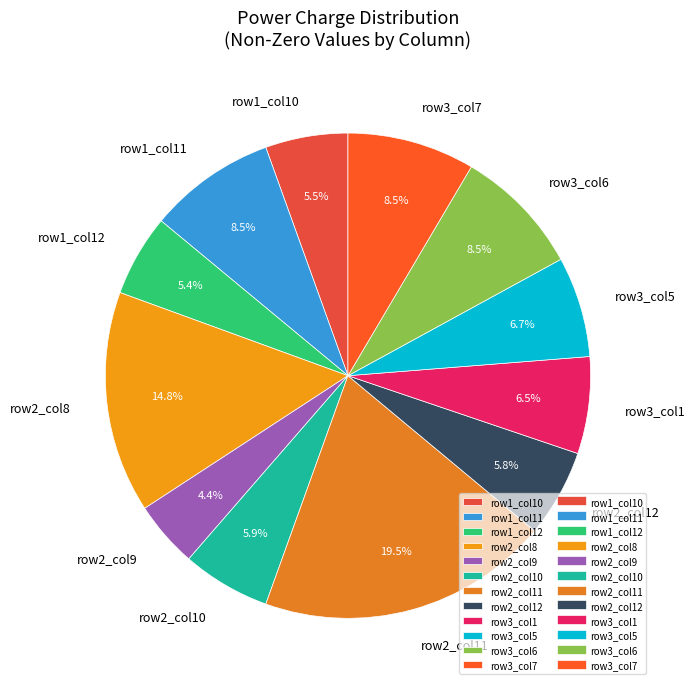

Between row2_col9 and row1_col10, which is larger?

row1_col10